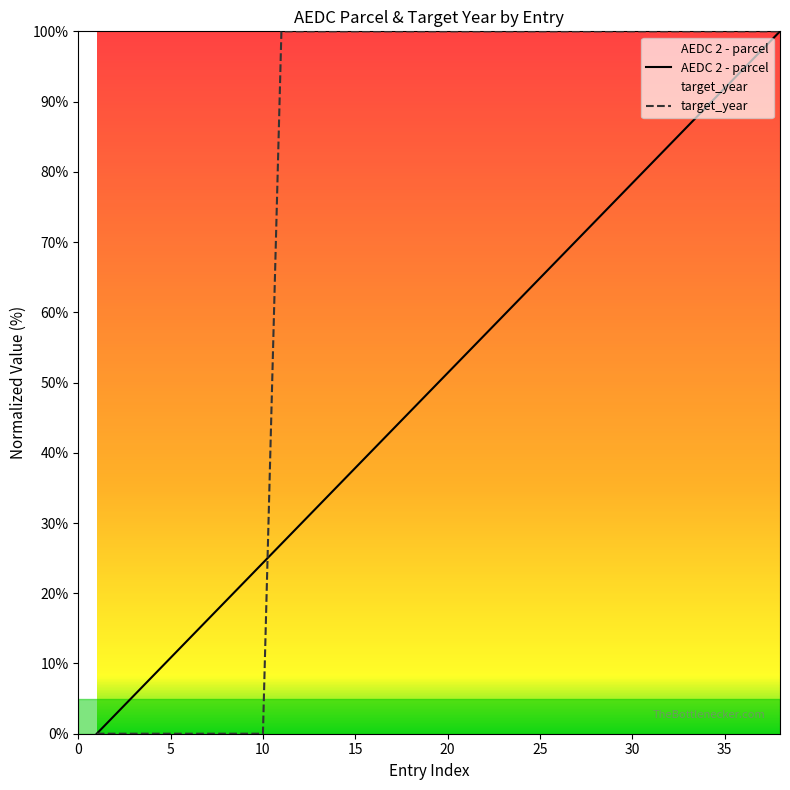

What is the difference between the second highest and second lowest values in the target_year series?

100.0